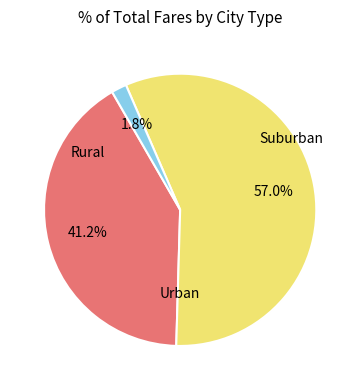

How many slices are in this pie chart?

3